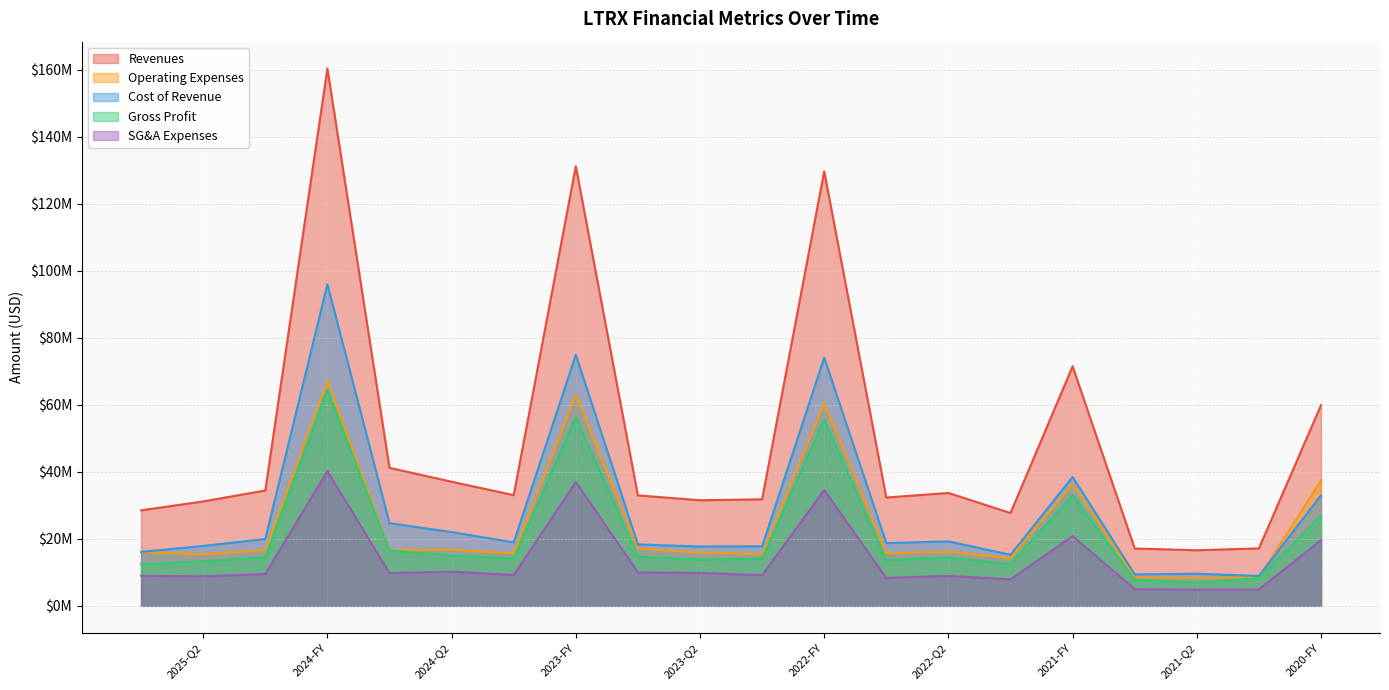

What is the maximum value for operating_expenses?

67216000